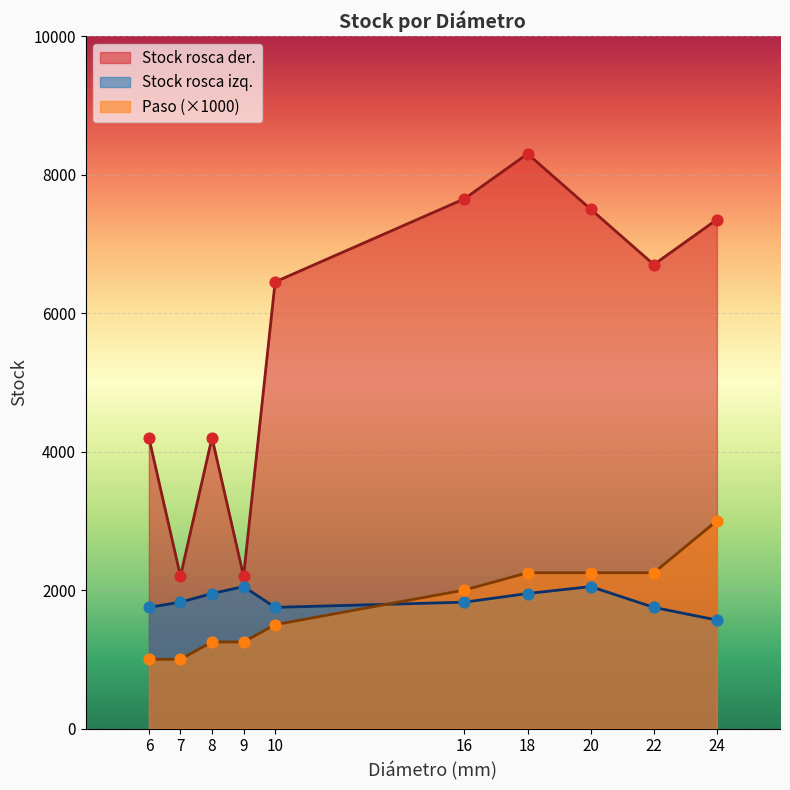

Which series has the largest Y range (max minus min)?

Stock rosca der.